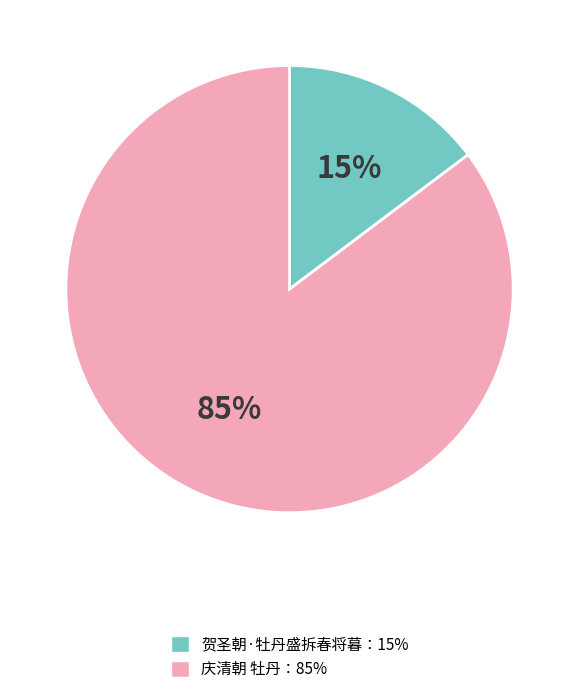

To the nearest percent, what is the average slice percentage?

50%